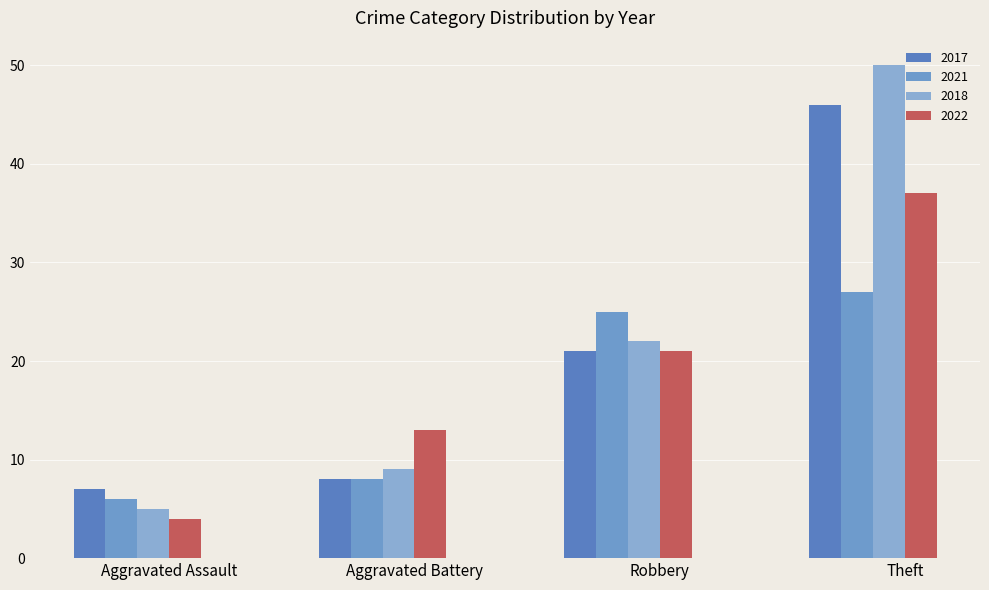

At which label does 2021 reach its minimum?

Aggravated Assault